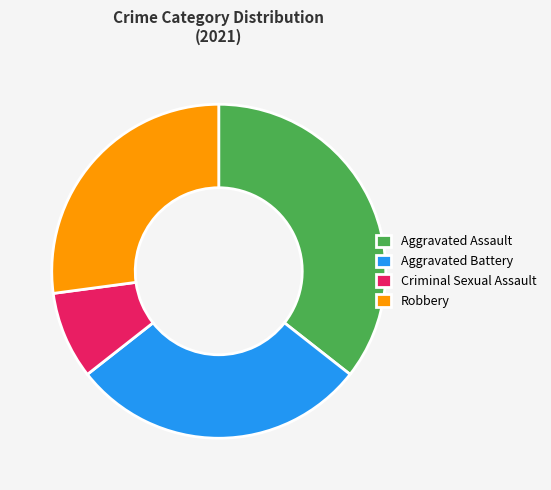

To the nearest percent, what portion does Robbery represent?

27%